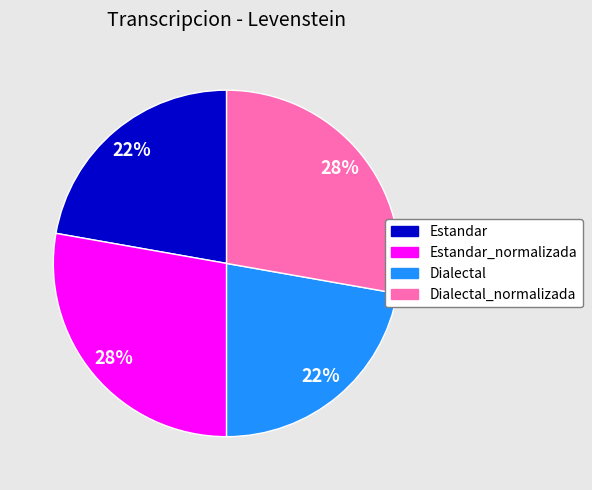

What is the ratio of the value at Dialectal to the value at Dialectal_normalizada?

0.8